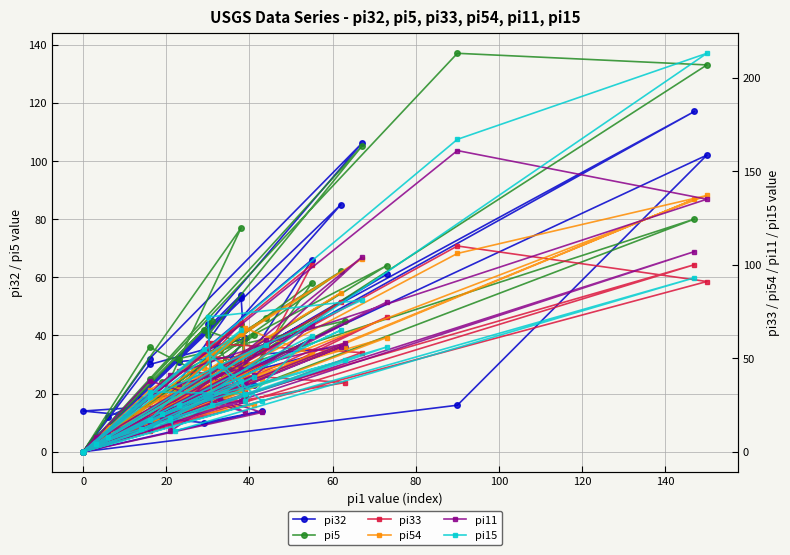

Between which two adjacent categories do pi15 and pi32 first intersect?

40 and 60